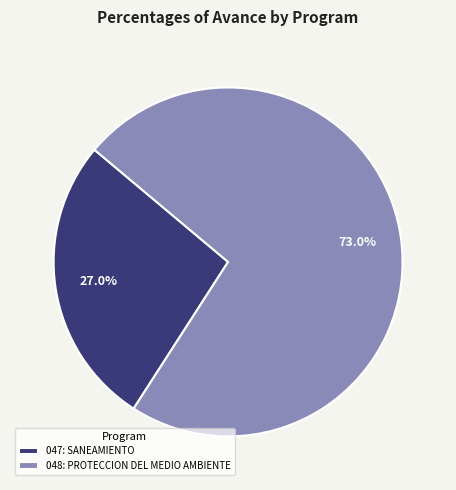

Rank the categories by value from lowest to highest.

047: SANEAMIENTO, 048: PROTECCION DEL MEDIO AMBIENTE